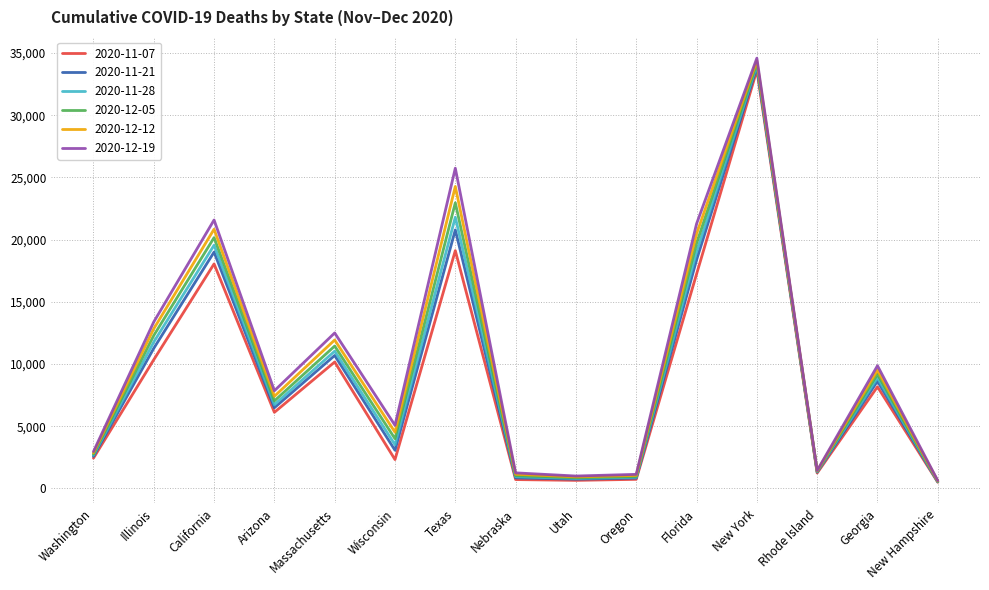

Is it true that 2020-12-19 equals 9860 at Georgia?

True